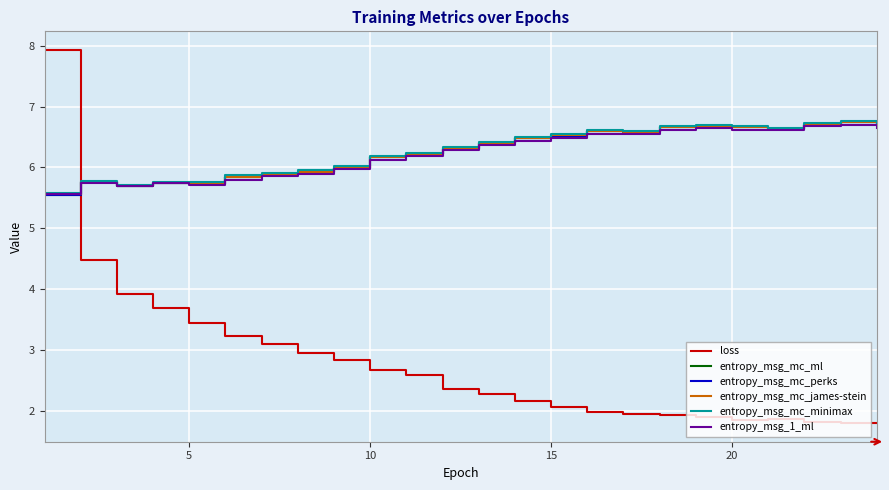

Is this an area chart (filled region under the line)?

No